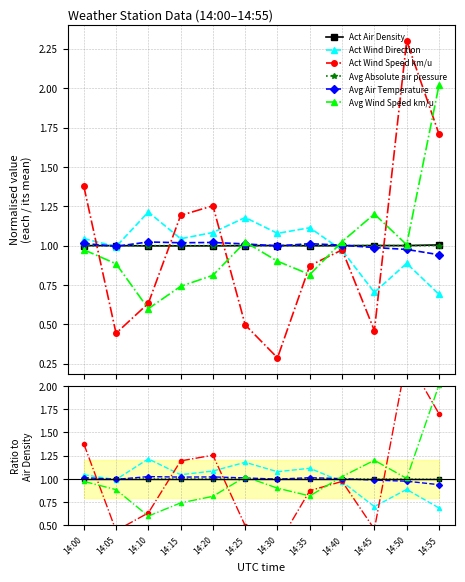

What is the minimum value for Act Air Density?

1.0